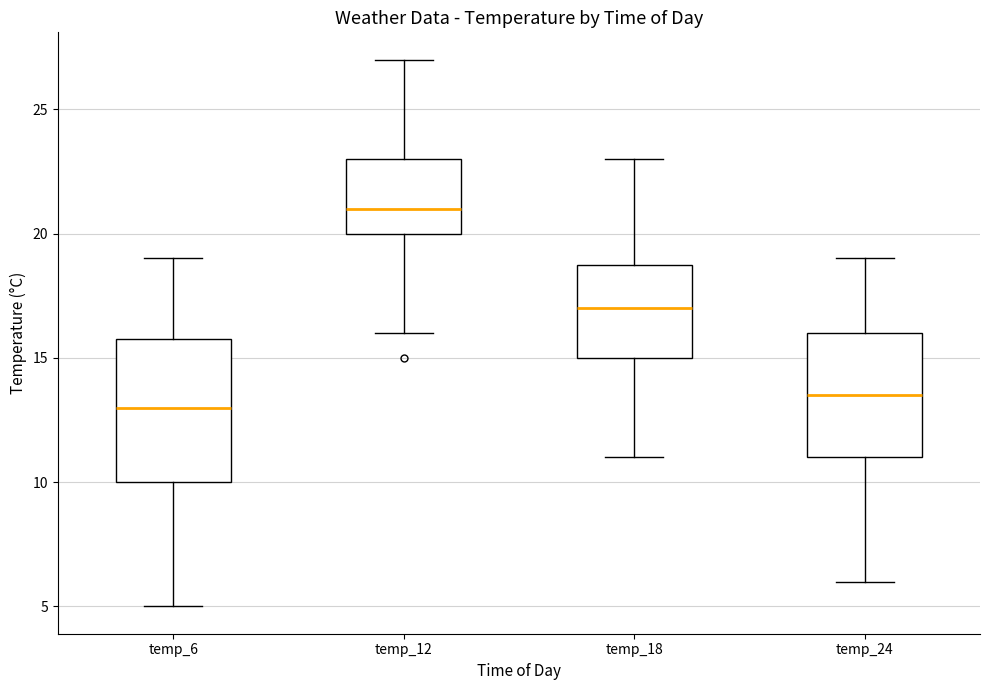

Reading left to right, transcribe this box plot: for each box, give where its median line is, the range the box spans, and where its two whiskers end, as read against the y-axis. The values are not printed on the chart, so give them approximately, as read against the axis.

temp_6: median 13.0, box 10.0 to 16.0, whiskers 5.0 to 19.0
temp_12: median 21.0, box 20.0 to 23.0, whiskers 16.0 to 27.0
temp_18: median 17.0, box 15.0 to 19.0, whiskers 11.0 to 23.0
temp_24: median 13.5, box 11.0 to 16.0, whiskers 6.0 to 19.0